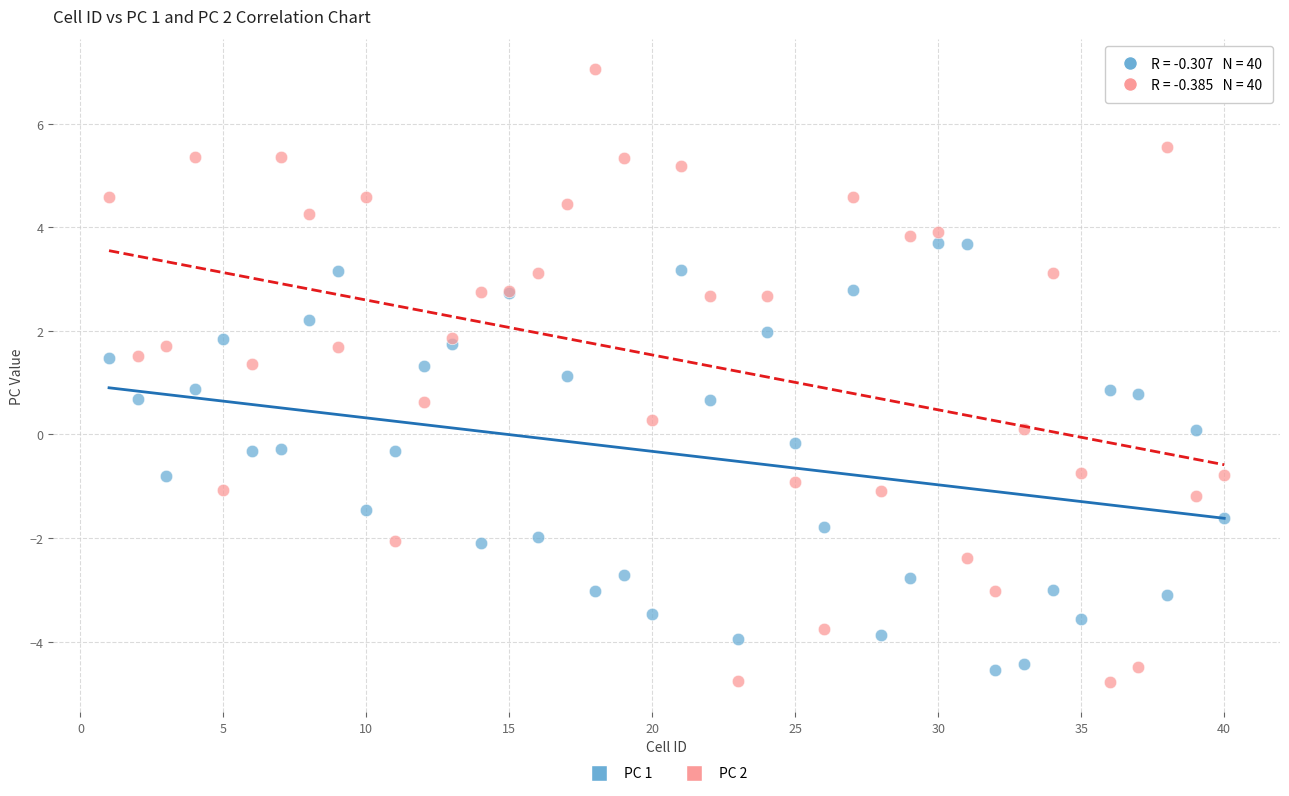

Which series contains the highest Y value?

PC 2